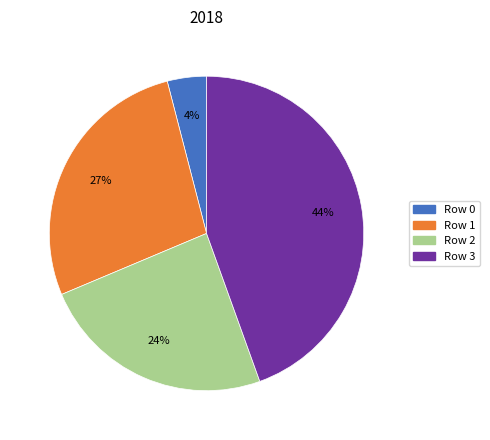

To the nearest percent, what is the combined percentage of Row 1 and Row 3?

72%